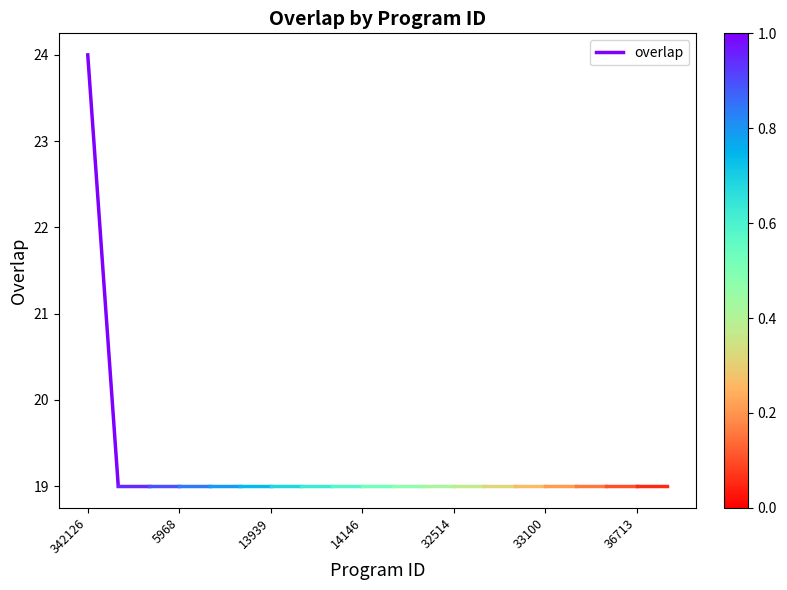

What is the ratio of the value at 5968 to the value at 342126?

0.8